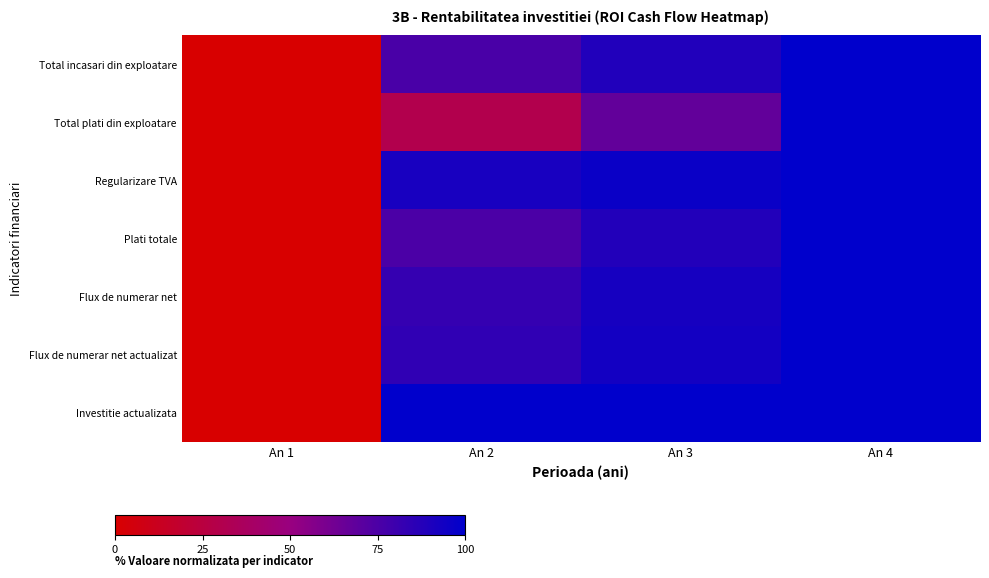

At which category is the sum across all series the highest?

An 4